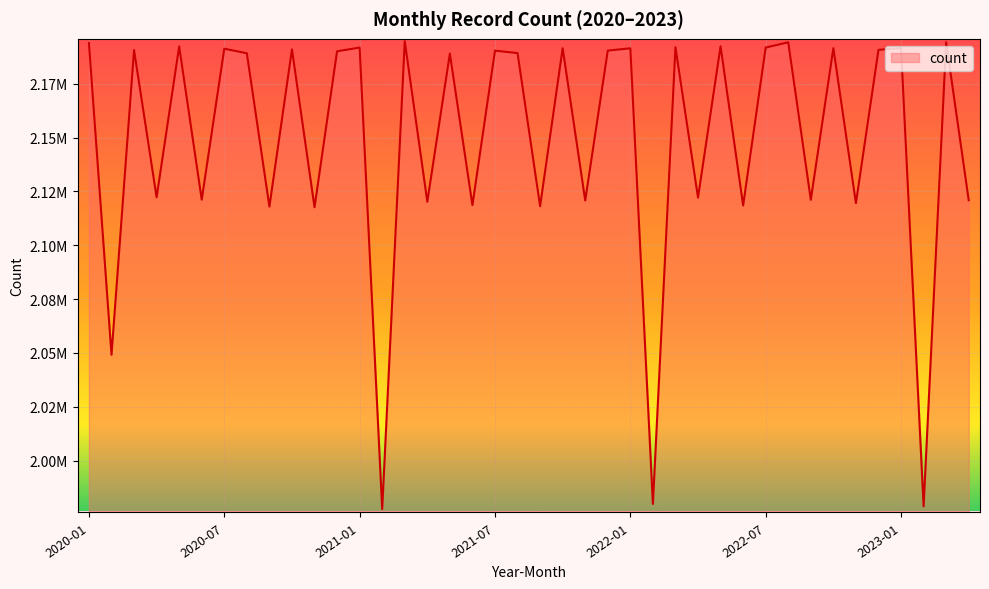

Is this an area chart (filled region under the line)?

Yes